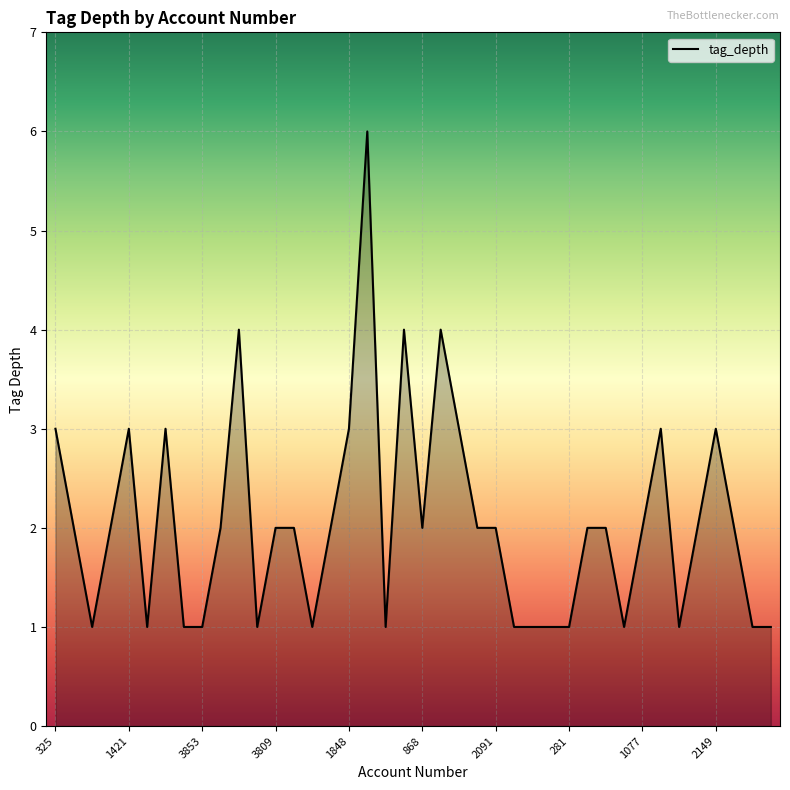

What is the maximum value shown in the chart?

6